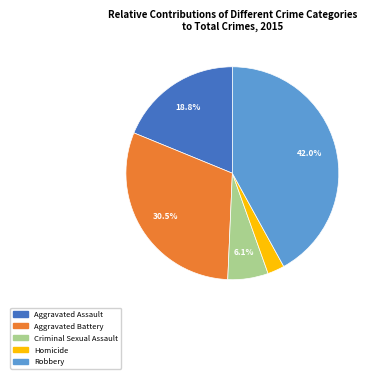

Rank the categories by value from highest to lowest.

Robbery, Aggravated Battery, Aggravated Assault, Criminal Sexual Assault, Homicide